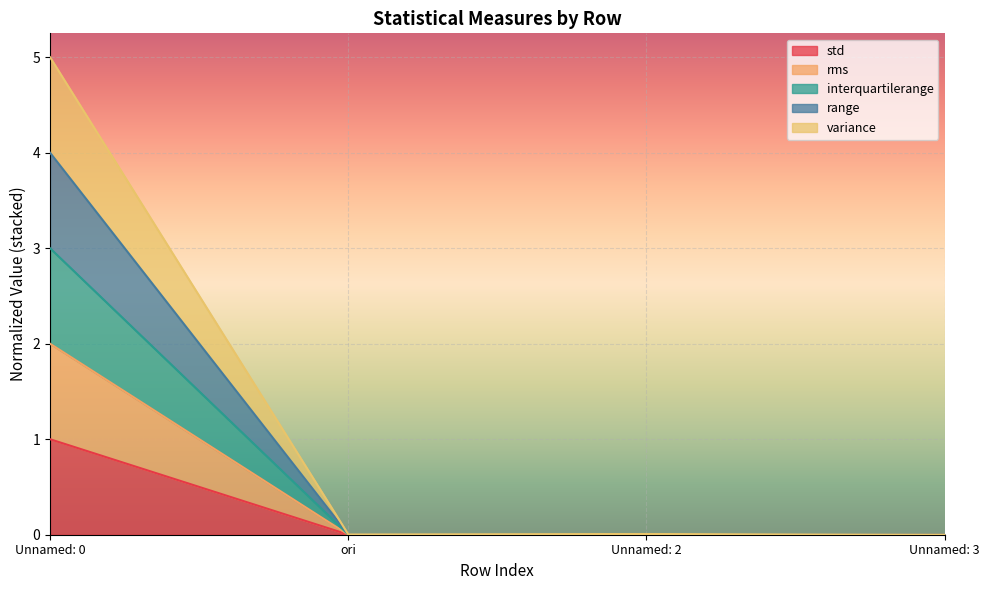

What is the label of the 2nd point from the left?

ori